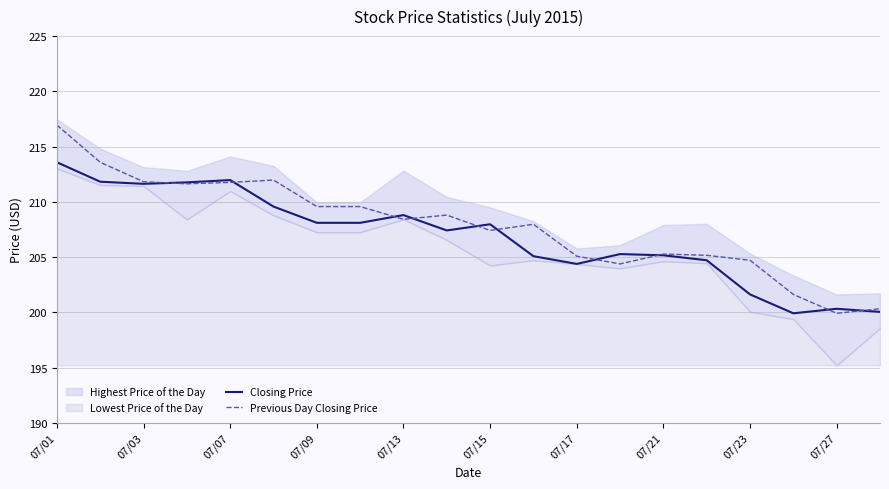

What is the lowest value of the Previous Day Closing Price series?

199.9